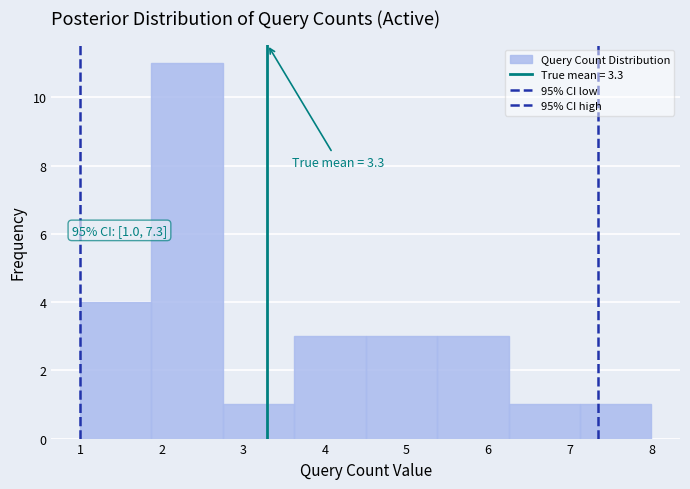

Over which range of the x-axis is the bar tallest?

1.9 to 2.8